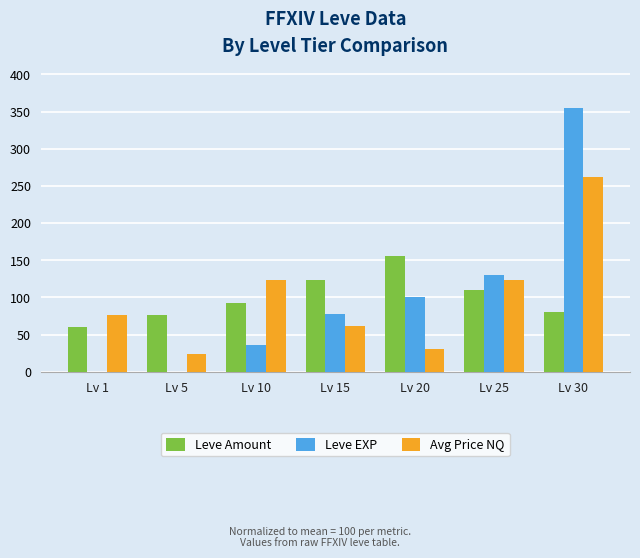

Which series changed the most between Lv 1 and Lv 5?

Avg Price NQ